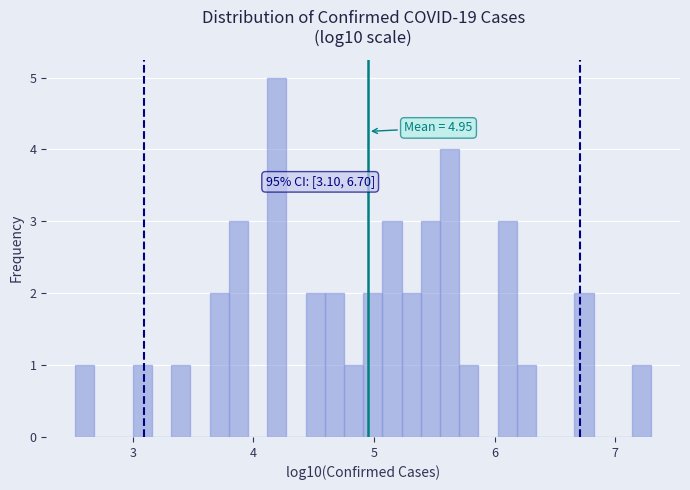

Read against the x-axis, roughly where is the centre of the tallest bar?

4.2